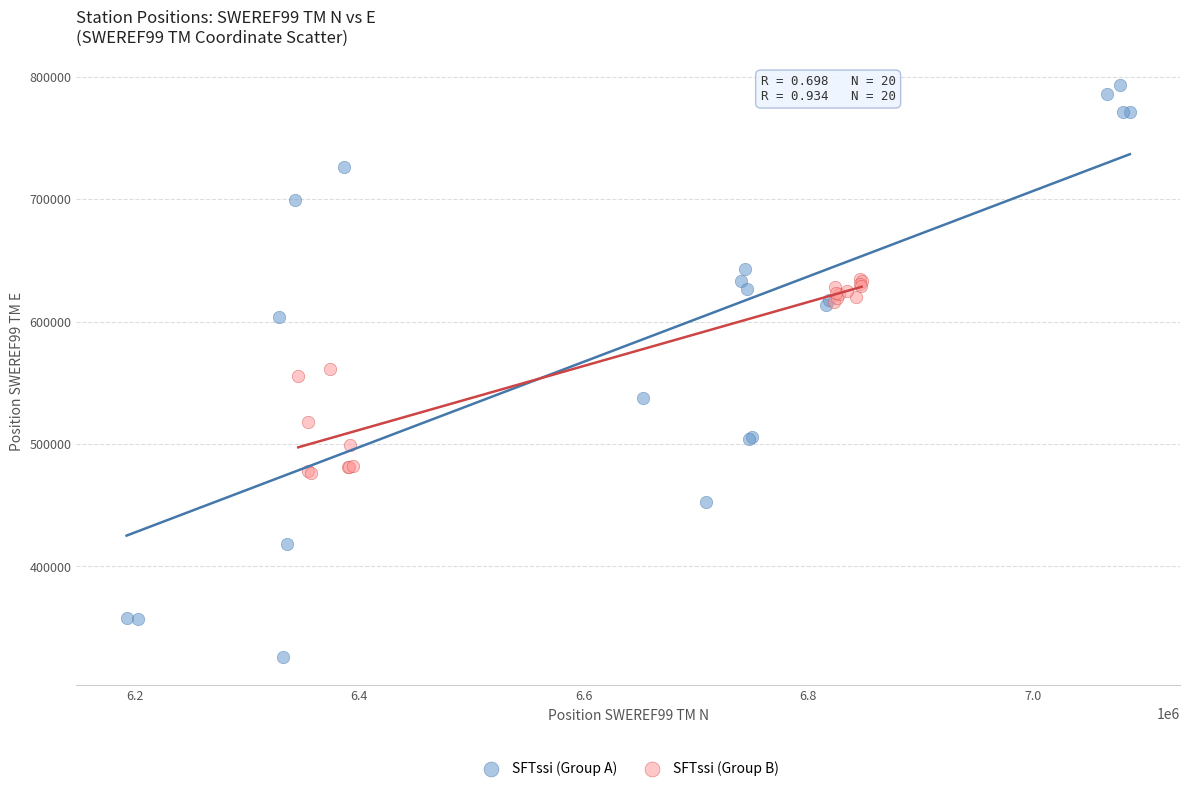

Which series contains the highest Y value?

SFTssi (Group A)